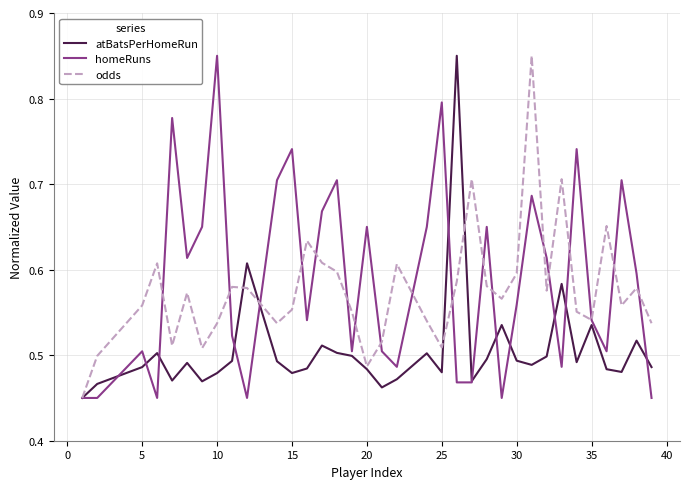

List the series in order of their overall mean, highest first.

homeRuns, odds, atBatsPerHomeRun